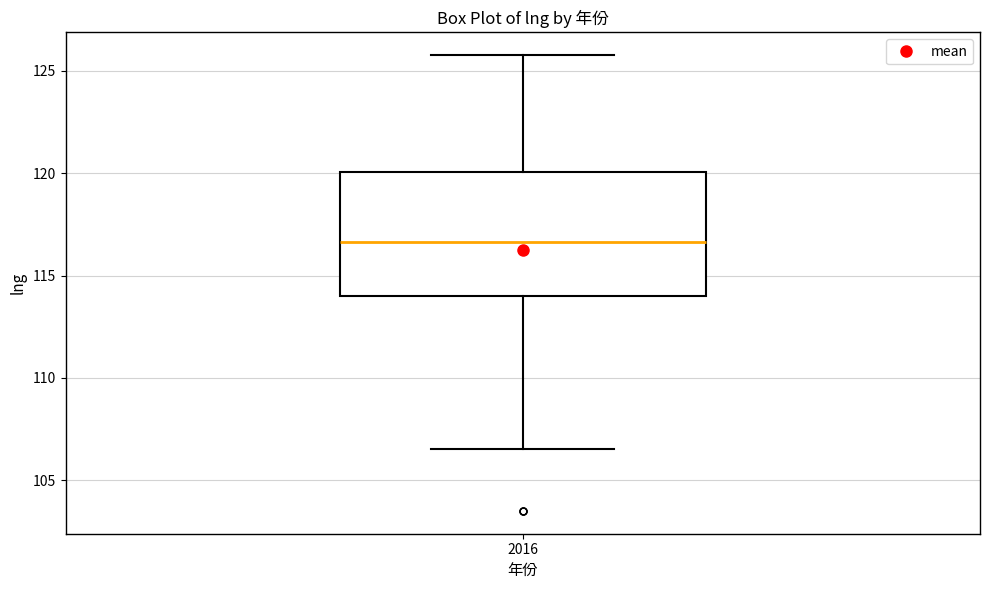

Read this box plot against the y-axis: the position of the median line, the range covered by the box, and the ends of both whiskers. The values are not printed on the chart, so give them approximately, as read against the axis.

median 116.5, box 114.0 to 120.0, whiskers 106.5 to 126.0